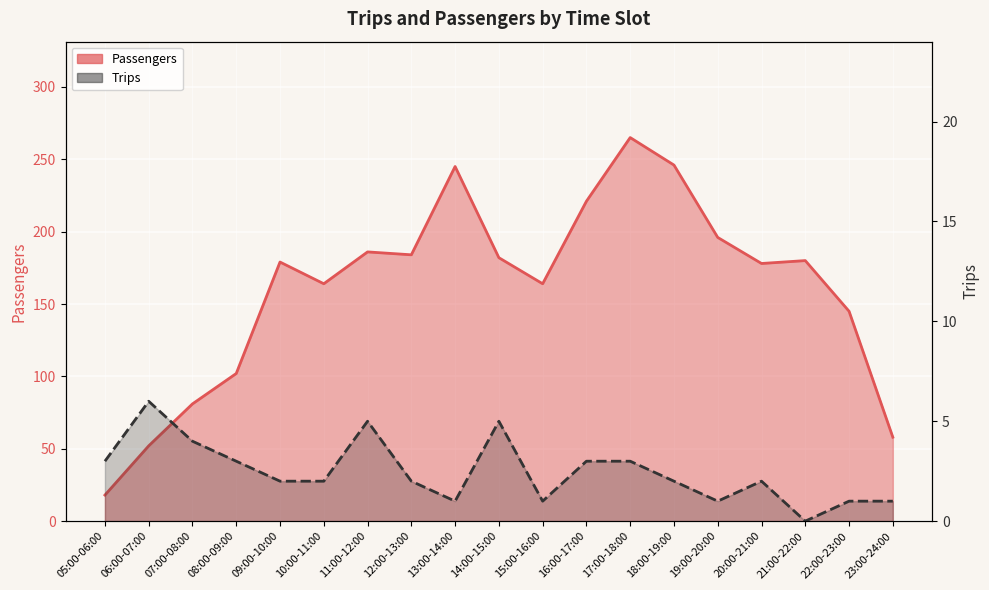

Reading right to left, extract all data points from this chart.

Passengers: 58	145	180	178	196	246	265	221	164	182	245	184	186	164	179	102	81	52	18
Trips: 1	1	0	2	1	2	3	3	1	5	1	2	5	2	2	3	4	6	3